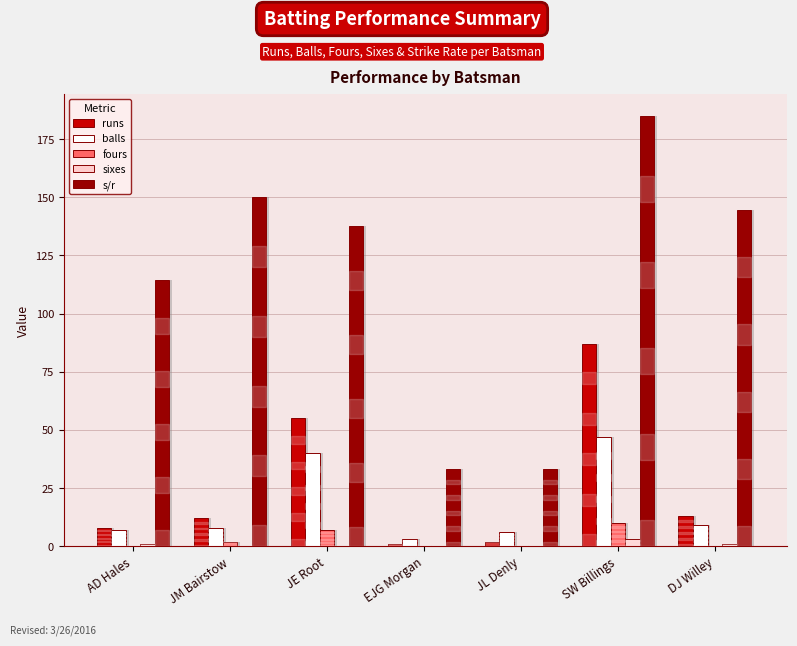

At how many categories does at least one series exceed 180?

1